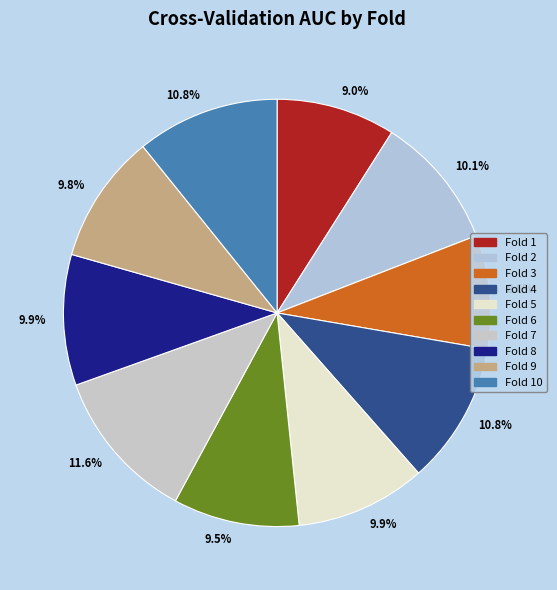

Combined, what portion of the pie is Fold 1 and Fold 8?

18.9%